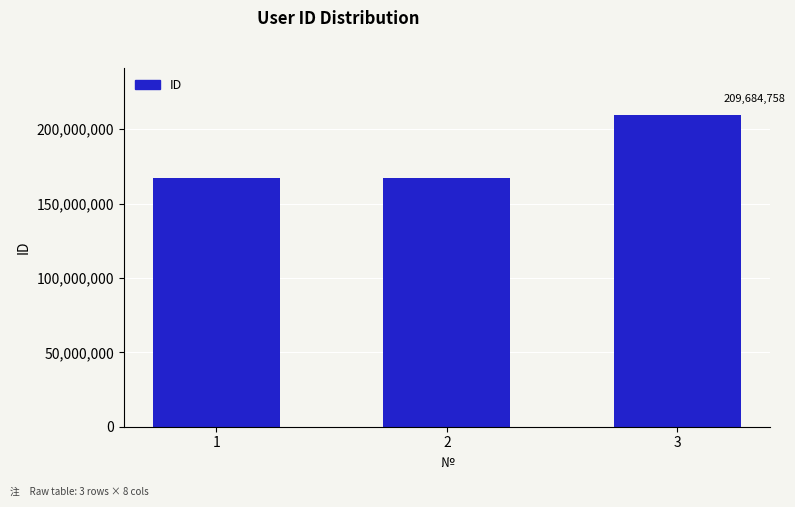

The value at 2 is 260441257. True or false?

False